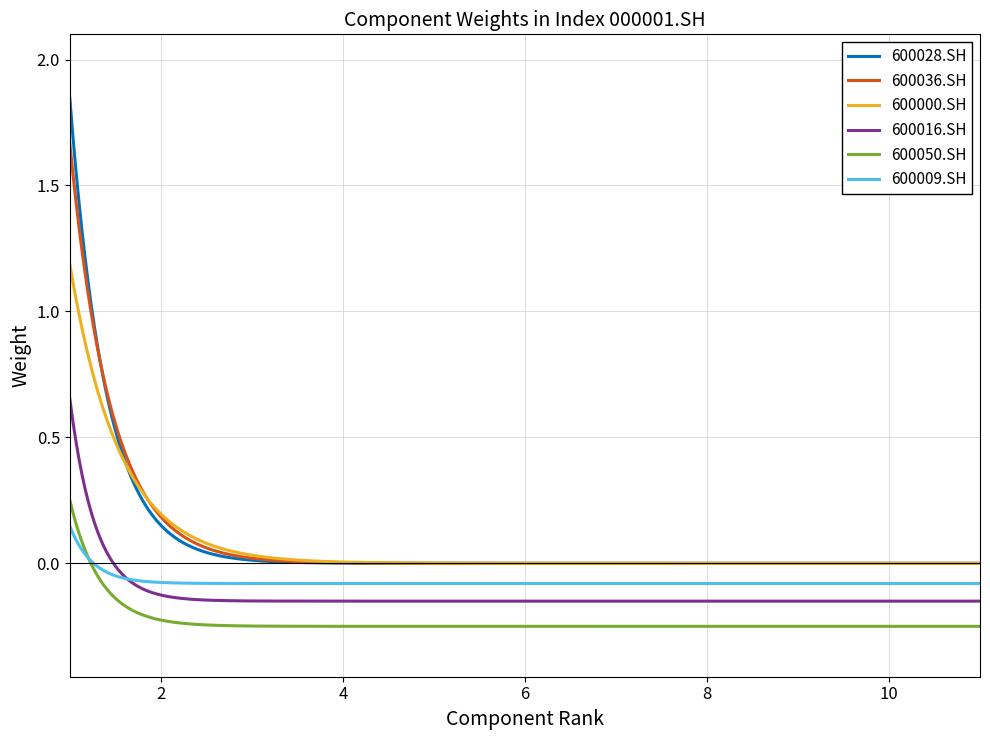

True or false: 600016.SH and 600000.SH intersect in this chart.

False